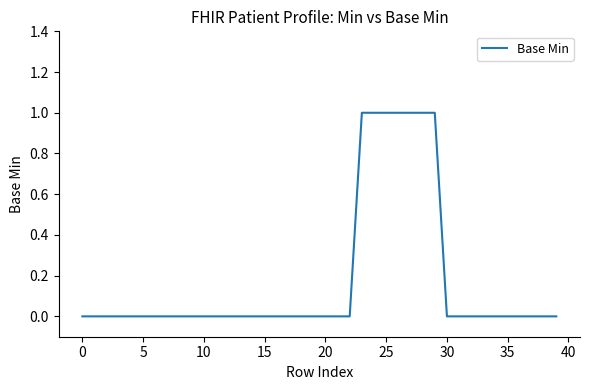

Is it true that the value at 5 is 0?

True